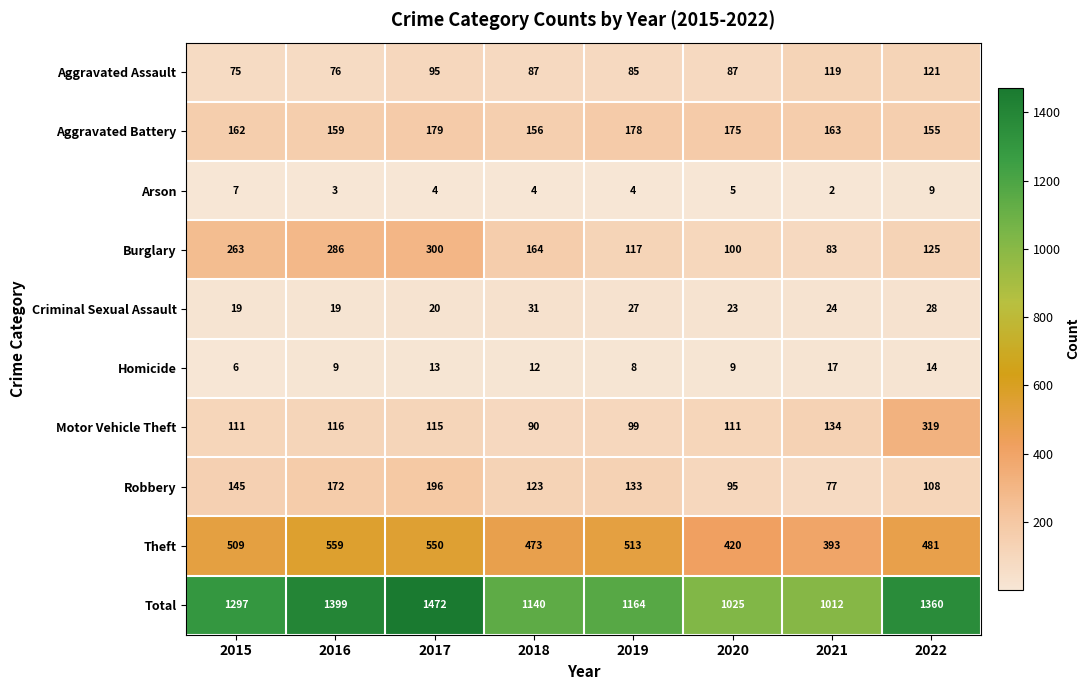

Is it true that Criminal Sexual Assault equals 28 at 2022?

True